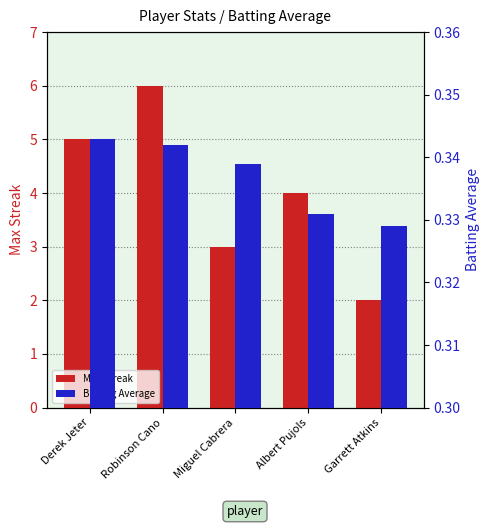

Rank the categories by Batting Average value from lowest to highest.

Garrett Atkins, Albert Pujols, Miguel Cabrera, Robinson Cano, Derek Jeter